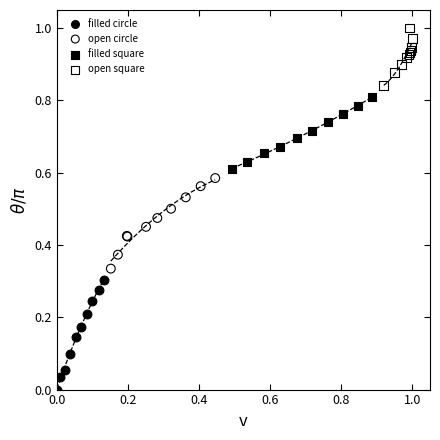

Which series has the widest spread of Y values?

filled circle